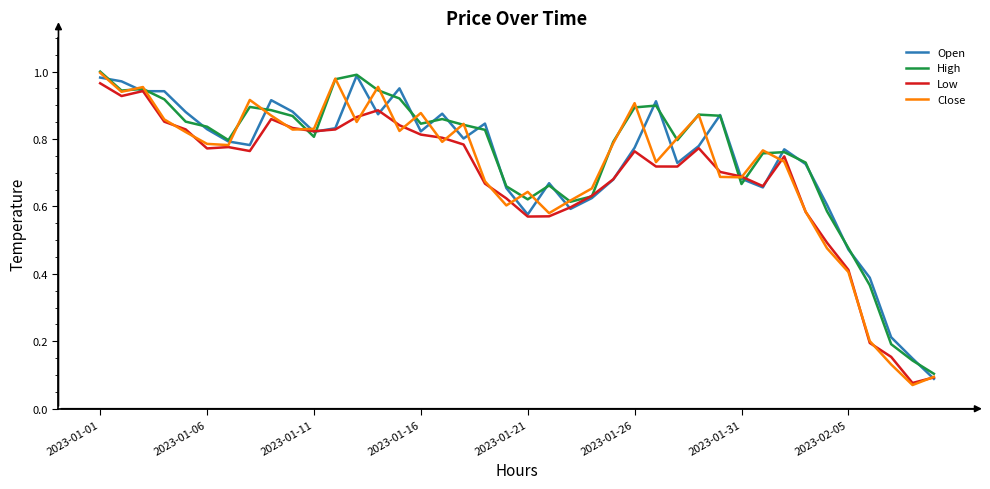

What is the total value across all series at 2023-01-21?

2.4